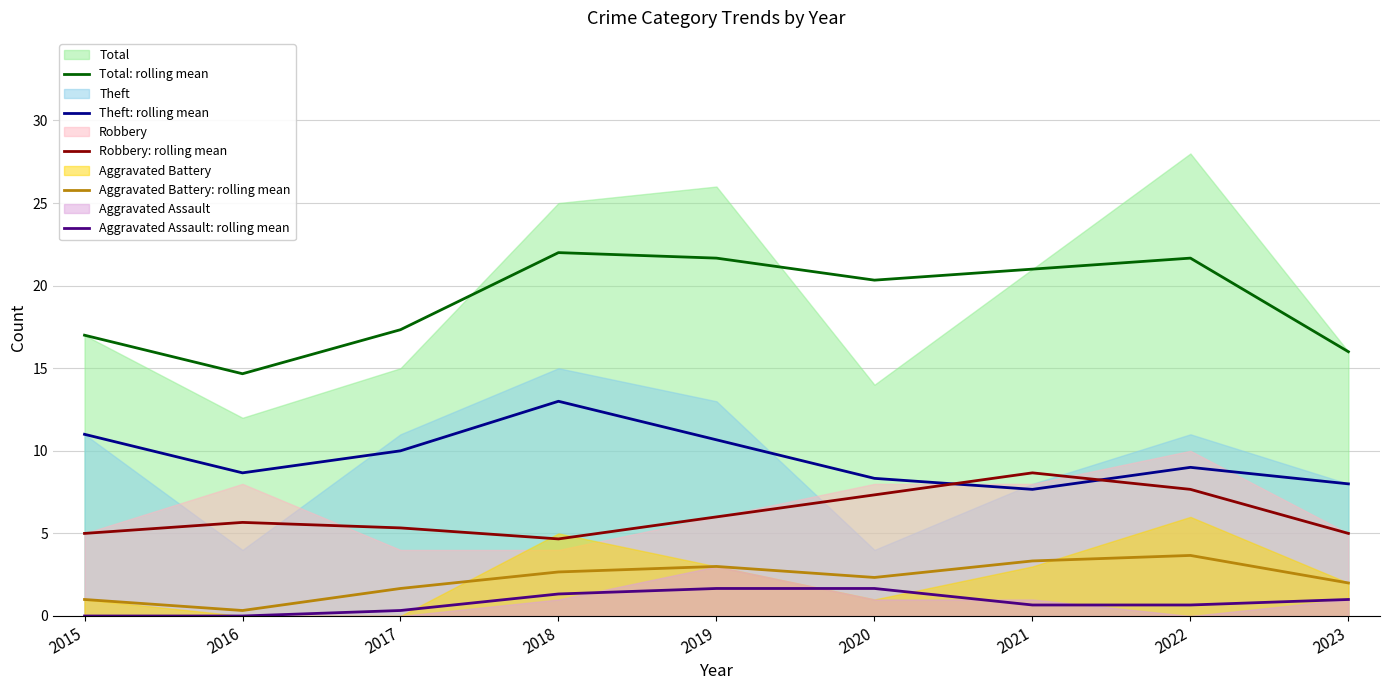

What is the value of the Theft: rolling mean point at the 9th from the left?

8.0